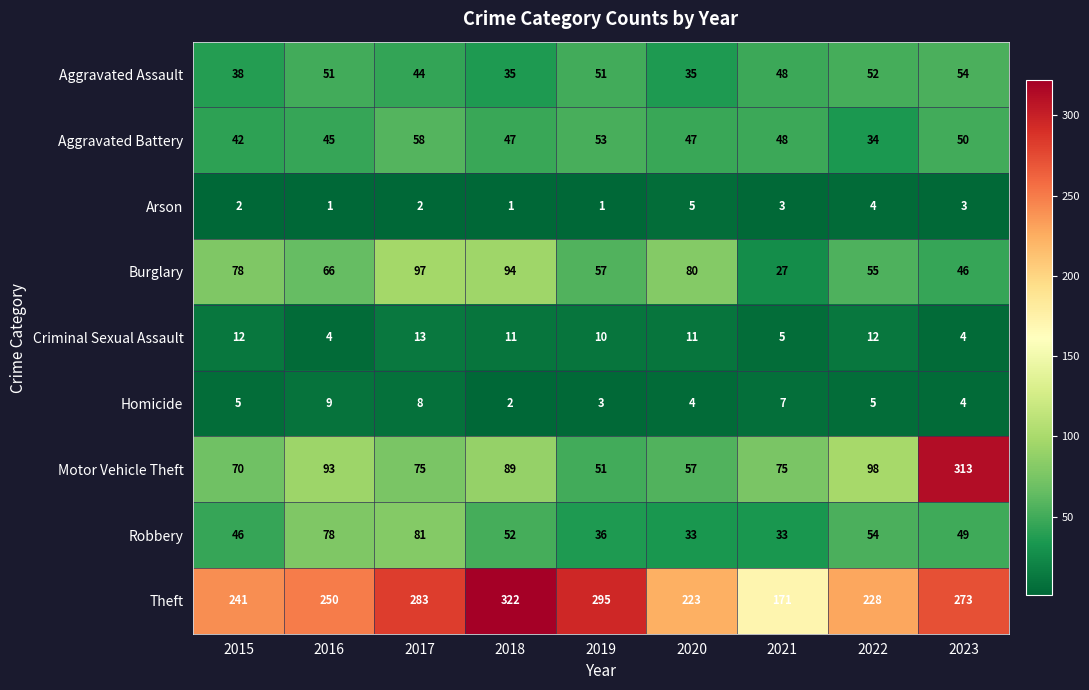

What is the greatest value displayed?

322